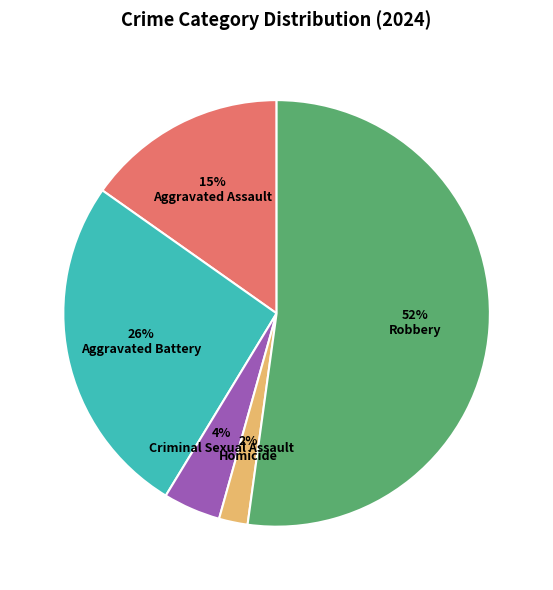

Combined, do Robbery and Homicide account for over 50%?

Yes